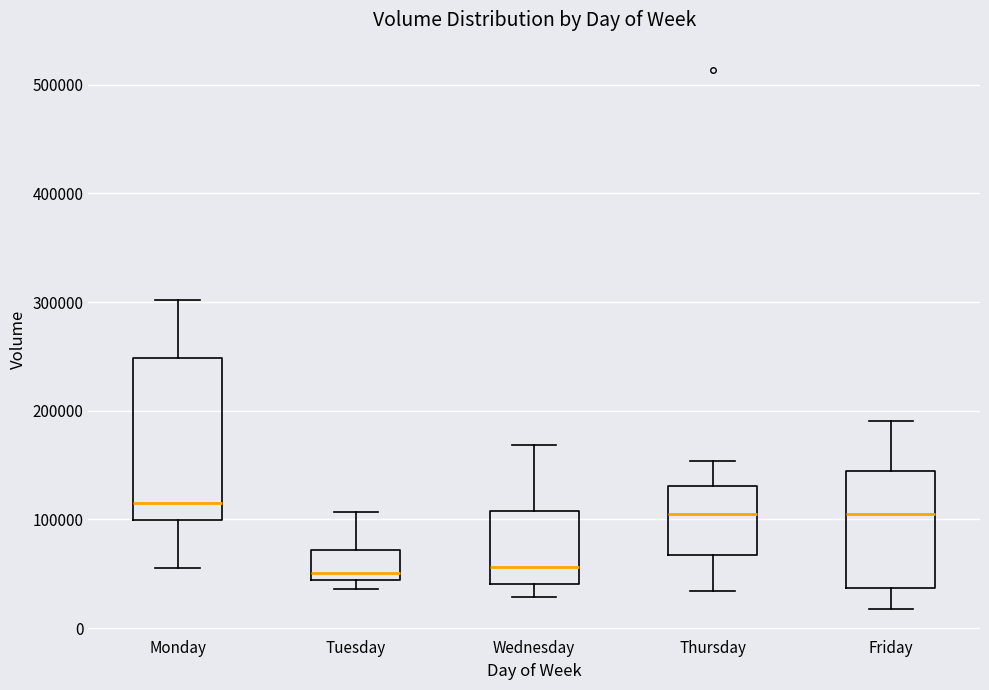

Which box is the tallest, from its lower edge to its upper edge?

Monday